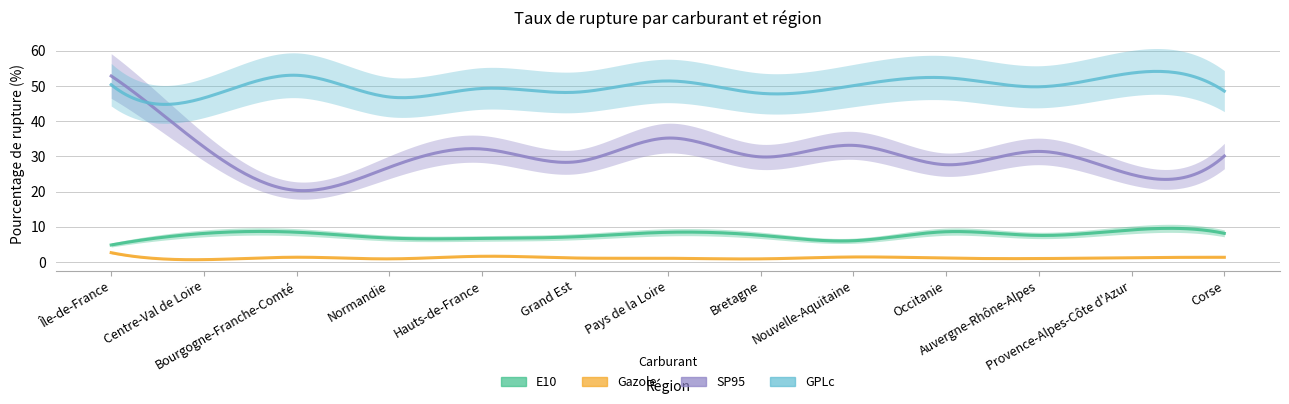

Reading right to left, what are all the values shown in this chart?

E10: Corse=8.1	Provence-Alpes-Côte d'Azur=9.1	Auvergne-Rhône-Alpes=7.5	Occitanie=8.6	Nouvelle-Aquitaine=6.0	Bretagne=7.6	Pays de la Loire=8.4	Grand Est=7.2	Hauts-de-France=6.7	Normandie=6.8	Bourgogne-Franche-Comté=8.5	Centre-Val de Loire=8.1	Île-de-France=4.8
Gazole: Corse=1.3	Provence-Alpes-Côte d'Azur=1.2	Auvergne-Rhône-Alpes=1.0	Occitanie=1.1	Nouvelle-Aquitaine=1.4	Bretagne=0.9	Pays de la Loire=1.1	Grand Est=1.1	Hauts-de-France=1.6	Normandie=0.9	Bourgogne-Franche-Comté=1.4	Centre-Val de Loire=0.7	Île-de-France=2.6
SP95: Corse=30.1	Provence-Alpes-Côte d'Azur=24.9	Auvergne-Rhône-Alpes=31.4	Occitanie=27.6	Nouvelle-Aquitaine=33.1	Bretagne=29.9	Pays de la Loire=35.2	Grand Est=28.4	Hauts-de-France=32.1	Normandie=26.9	Bourgogne-Franche-Comté=20.3	Centre-Val de Loire=32.7	Île-de-France=52.9
GPLc: Corse=48.5	Provence-Alpes-Côte d'Azur=53.7	Auvergne-Rhône-Alpes=49.8	Occitanie=52.3	Nouvelle-Aquitaine=50.1	Bretagne=47.9	Pays de la Loire=51.4	Grand Est=48.2	Hauts-de-France=49.3	Normandie=46.9	Bourgogne-Franche-Comté=53.0	Centre-Val de Loire=46.6	Île-de-France=50.4